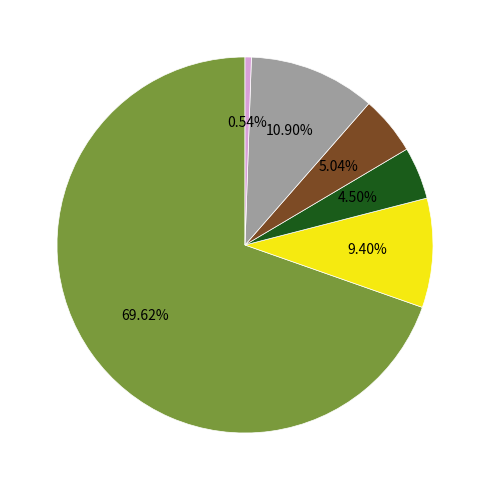

Is there any slice that represents more than half of the pie?

Yes